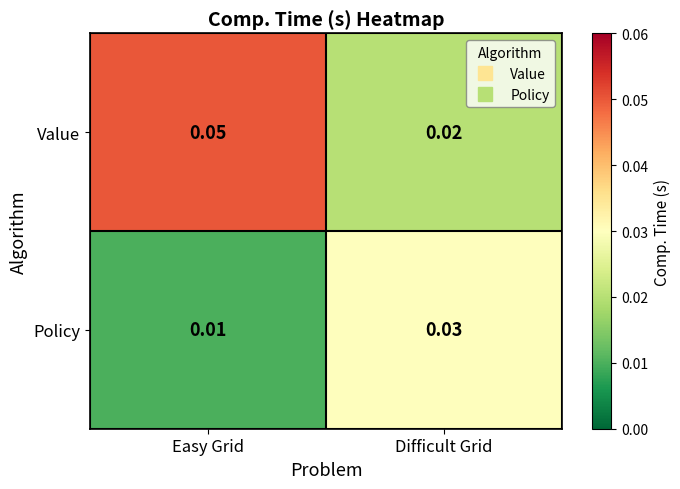

At Easy Grid, list the series in order from smallest to largest.

Policy, Value